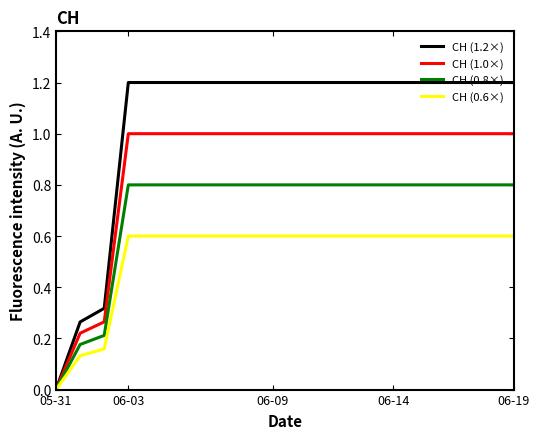

Which series has the widest spread of values?

CH (1.2×)